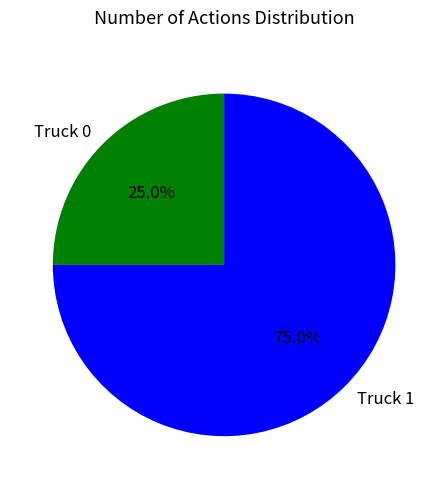

How many segments does this pie chart have?

2